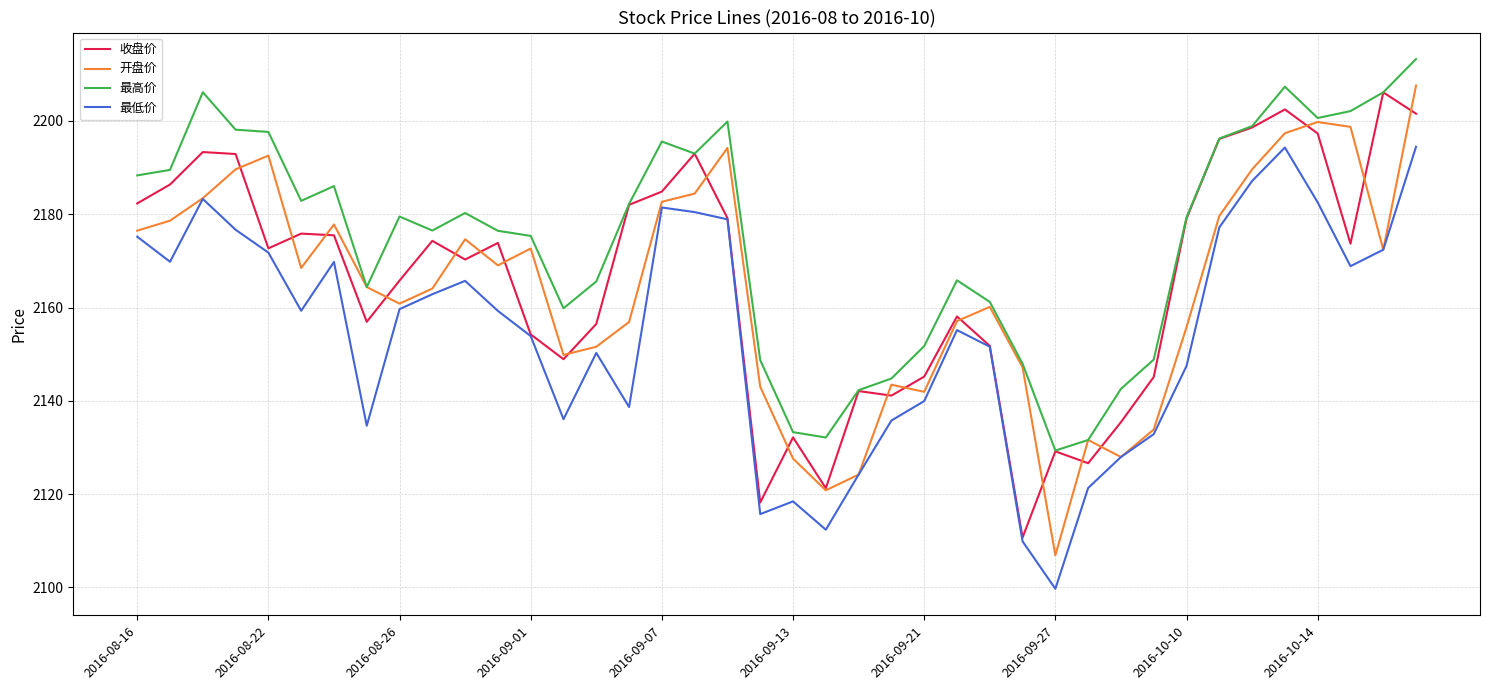

Which series has the largest total across all categories?

最高价